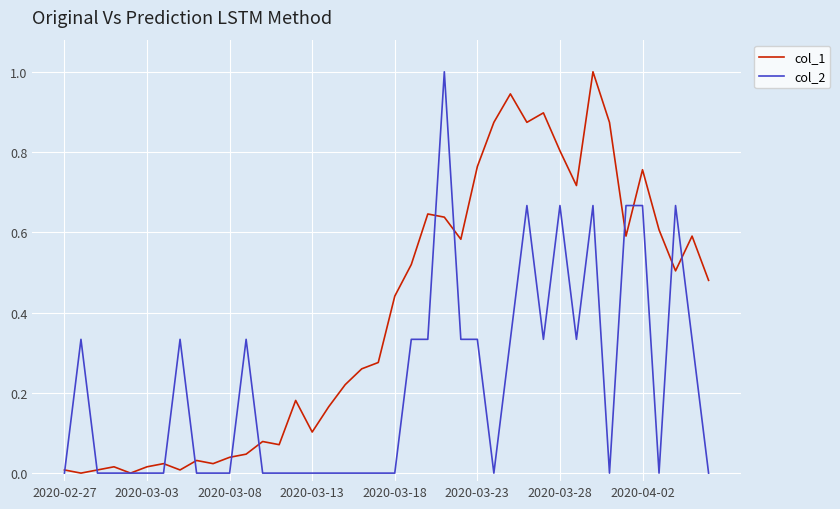

Which series has the largest total across all categories?

col_1